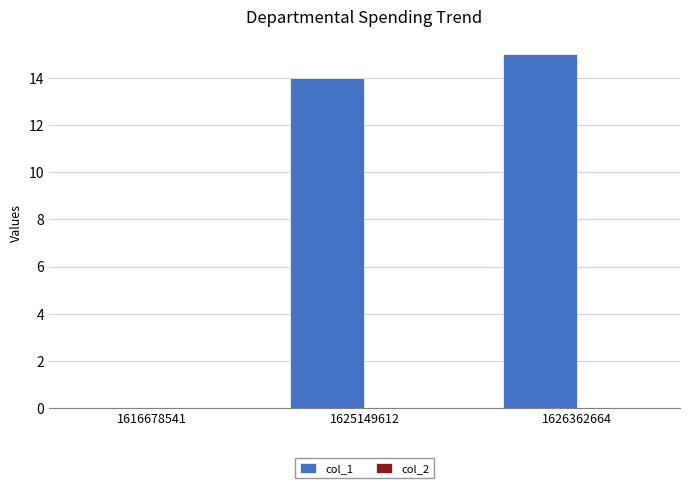

Between 1616678541 and 1626362664, which is larger?

1626362664